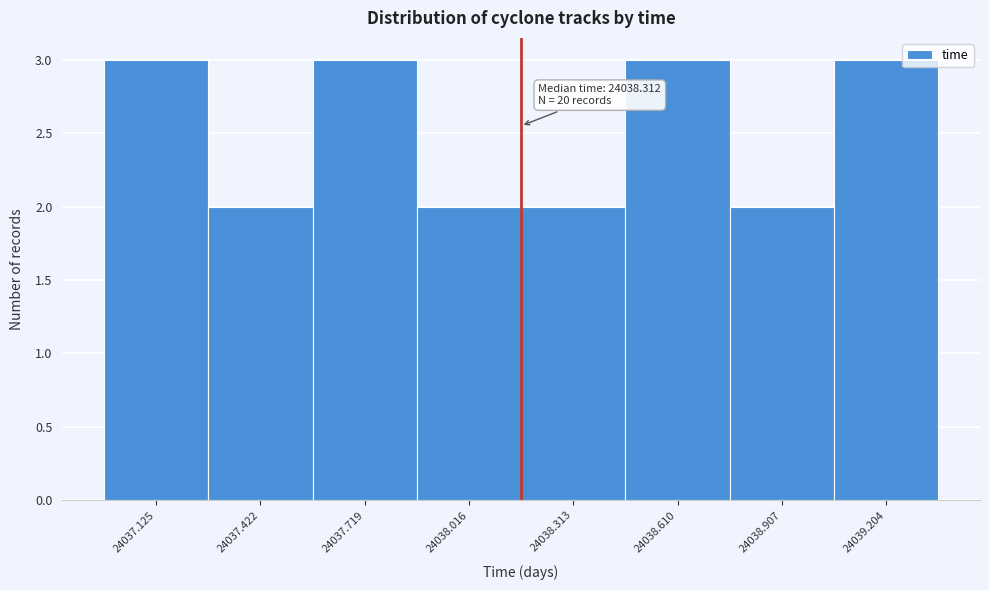

Reading left to right, what are all the values shown in this chart?

24037.125=3	24037.422=2	24037.719=3	24038.016=2	24038.313=2	24038.610=3	24038.907=2	24039.204=3